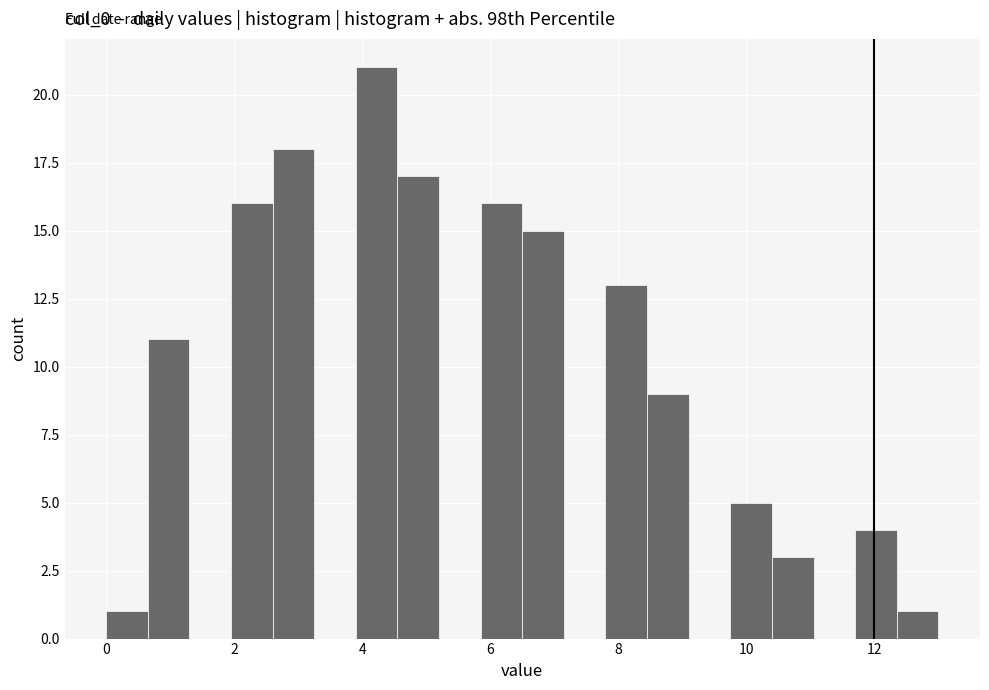

Read against the x-axis, roughly where is the centre of the tallest bar?

4.2